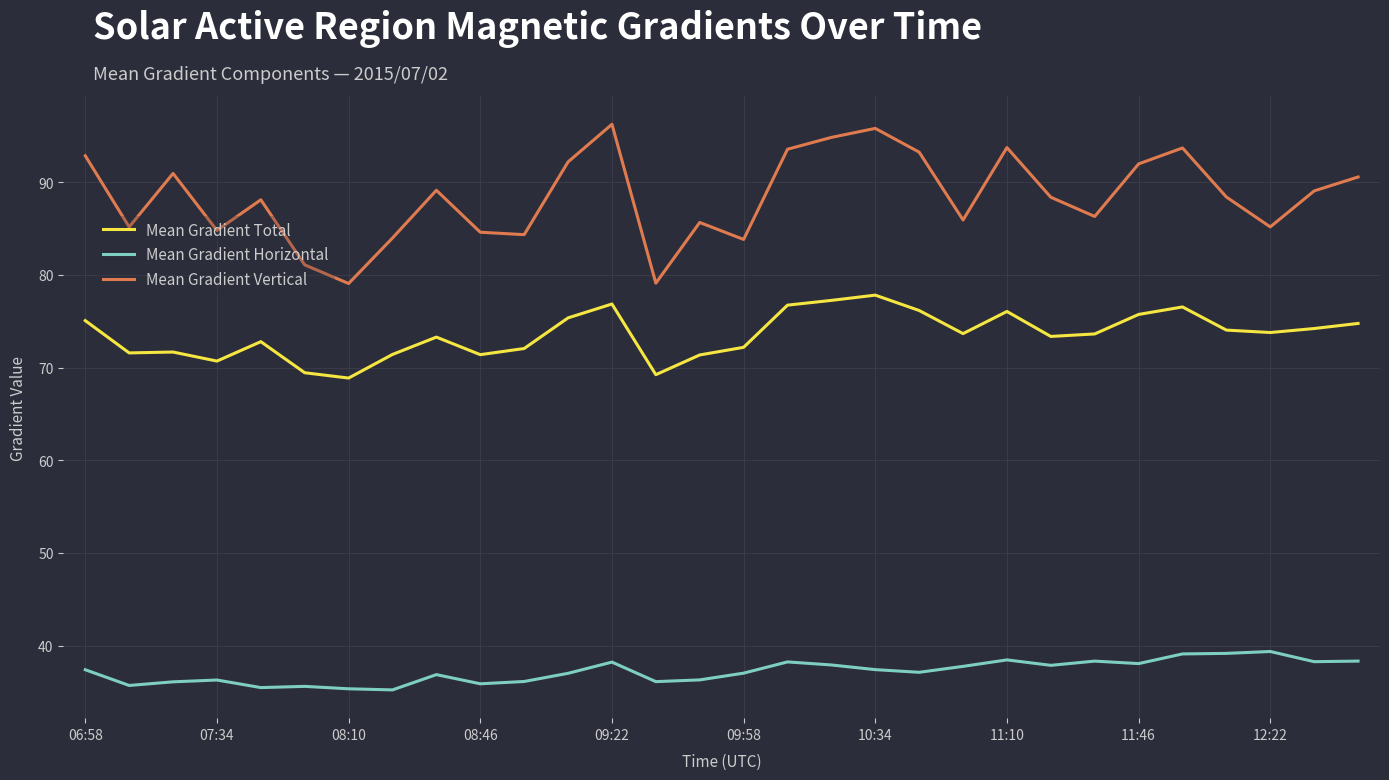

Rank the series by their maximum value, from highest to lowest.

Mean Gradient Vertical, Mean Gradient Total, Mean Gradient Horizontal